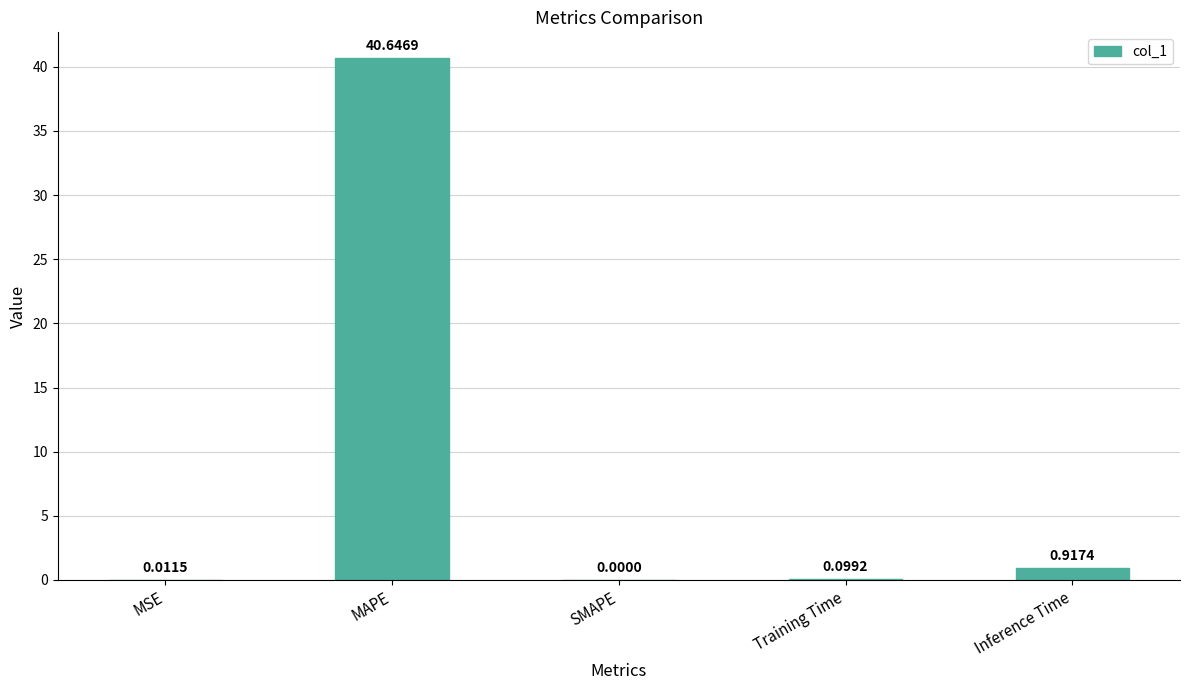

Where is the data nearest to the value 20?

Inference Time